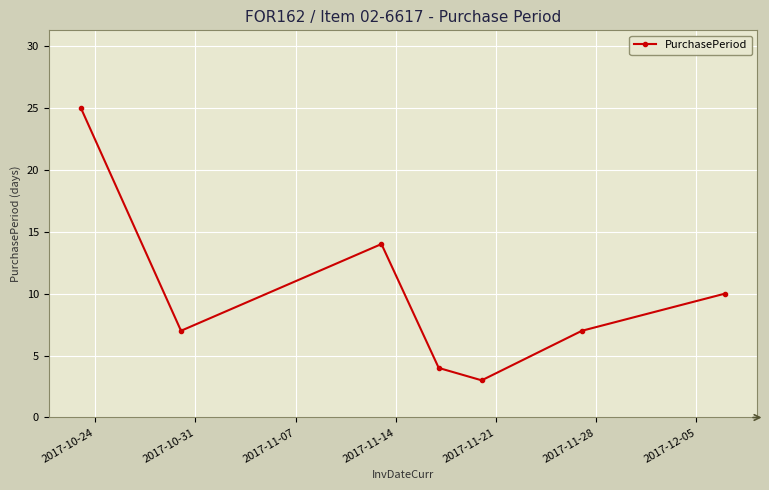

Reading left to right, what are all the values shown in this chart?

25	7	14	4	3	7	10